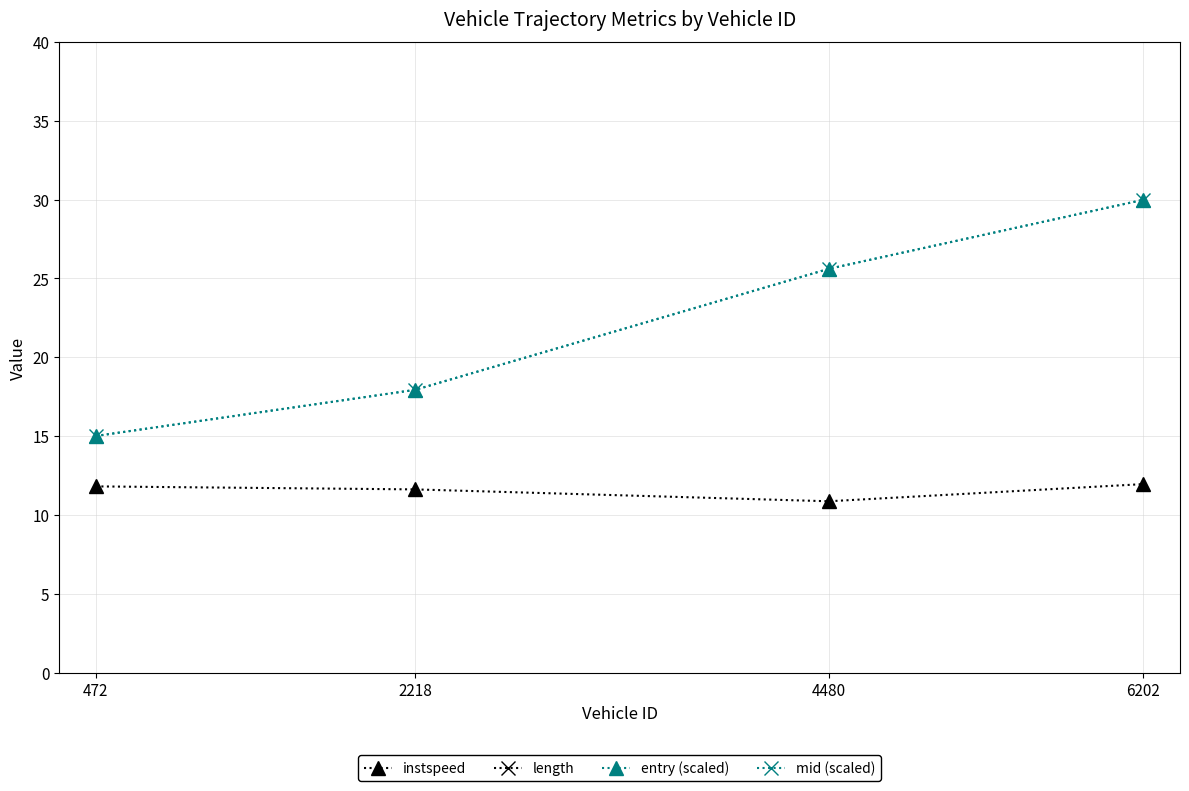

True or false: length and mid (scaled) intersect in this chart.

False